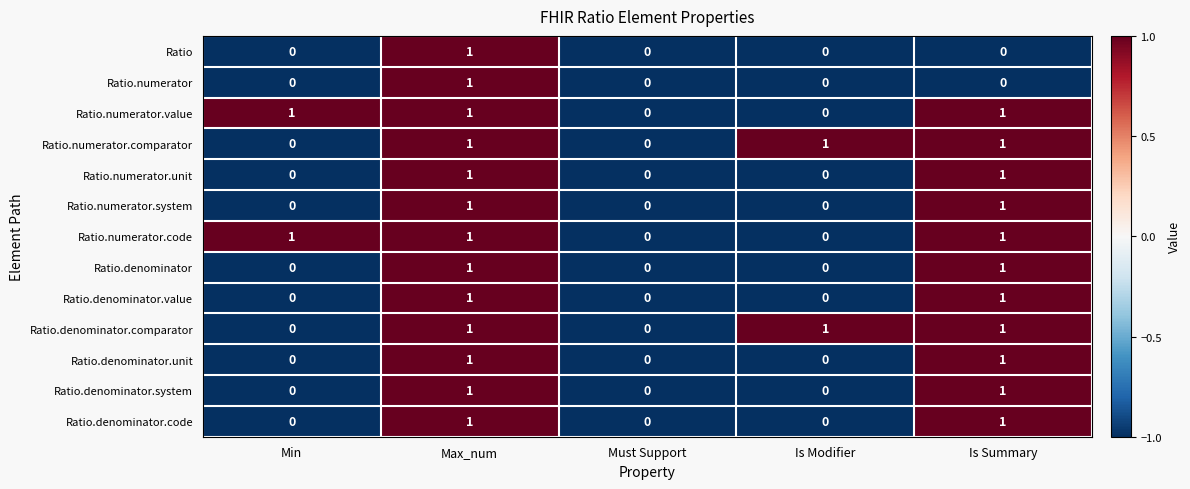

True or false: Ratio.denominator.value has a value of 0 at Must Support.

True